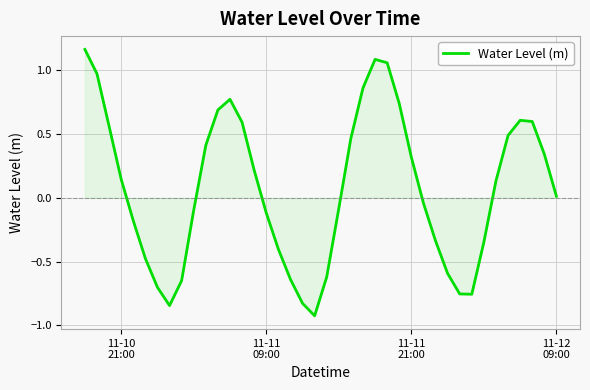

What is the difference between the maximum and minimum values?

2.1